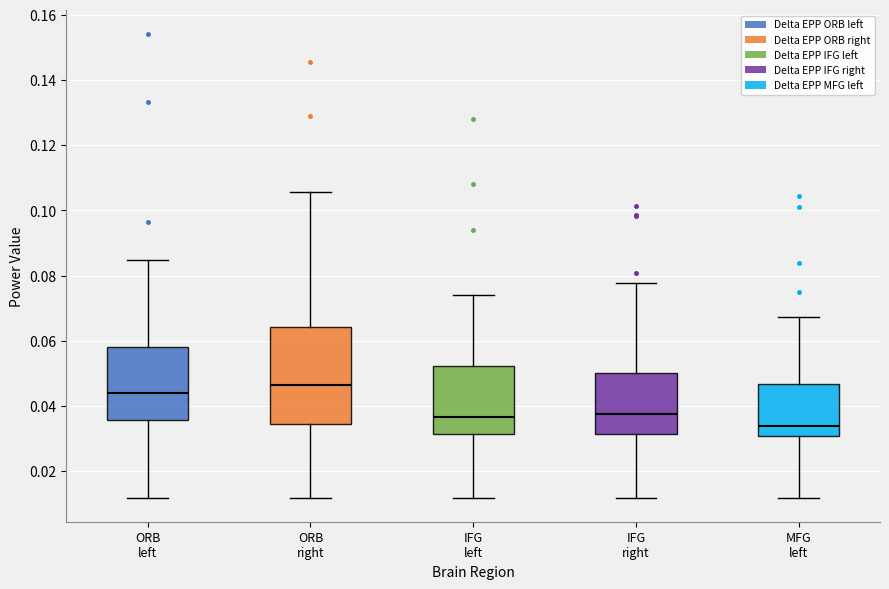

Reading left to right, transcribe this box plot: for each box, give where its median line is, the range the box spans, and where its two whiskers end, as read against the y-axis. The values are not printed on the chart, so give them approximately, as read against the axis.

ORB left: median 0.044, box 0.036 to 0.058, whiskers 0.012 to 0.084
ORB right: median 0.046, box 0.034 to 0.064, whiskers 0.012 to 0.106
IFG left: median 0.036, box 0.032 to 0.052, whiskers 0.012 to 0.074
IFG right: median 0.038, box 0.032 to 0.050, whiskers 0.012 to 0.078
MFG left: median 0.034, box 0.030 to 0.046, whiskers 0.012 to 0.068